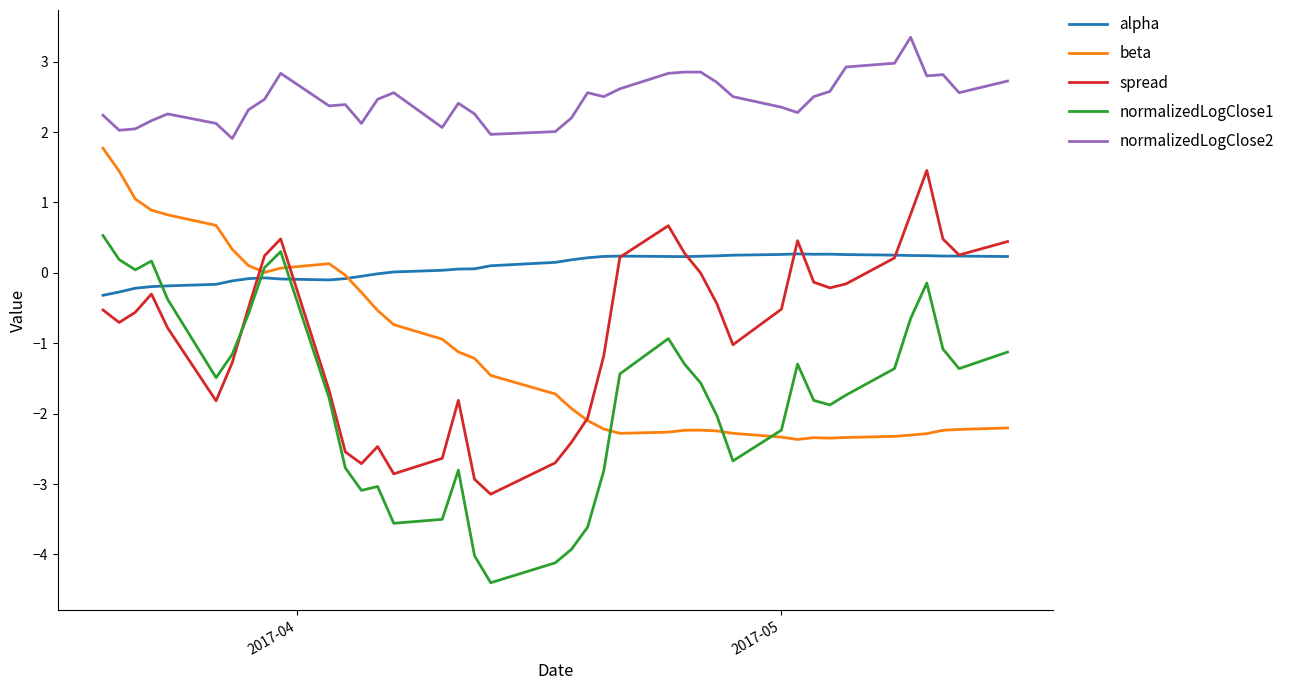

What is the smallest value displayed?

-4.4